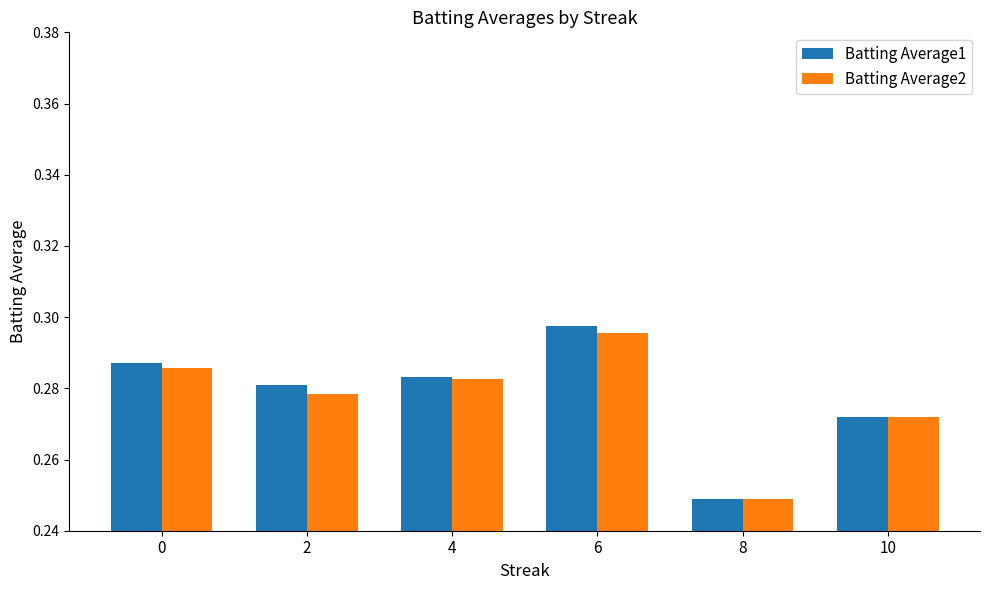

What is the sum of the Batting Average2 values at 4 and 0?

0.6